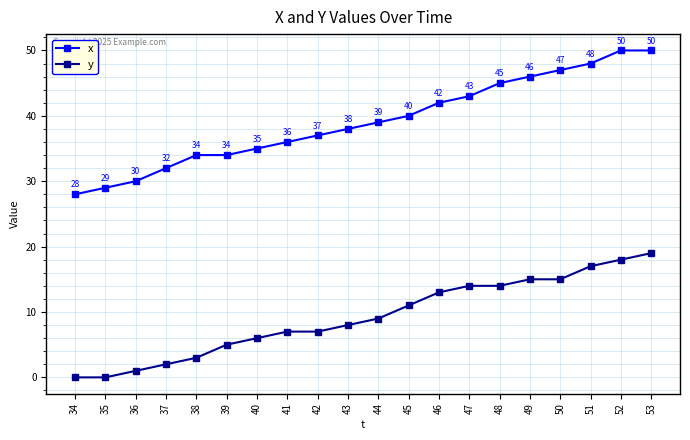

True or false: x and y cross at least once.

False